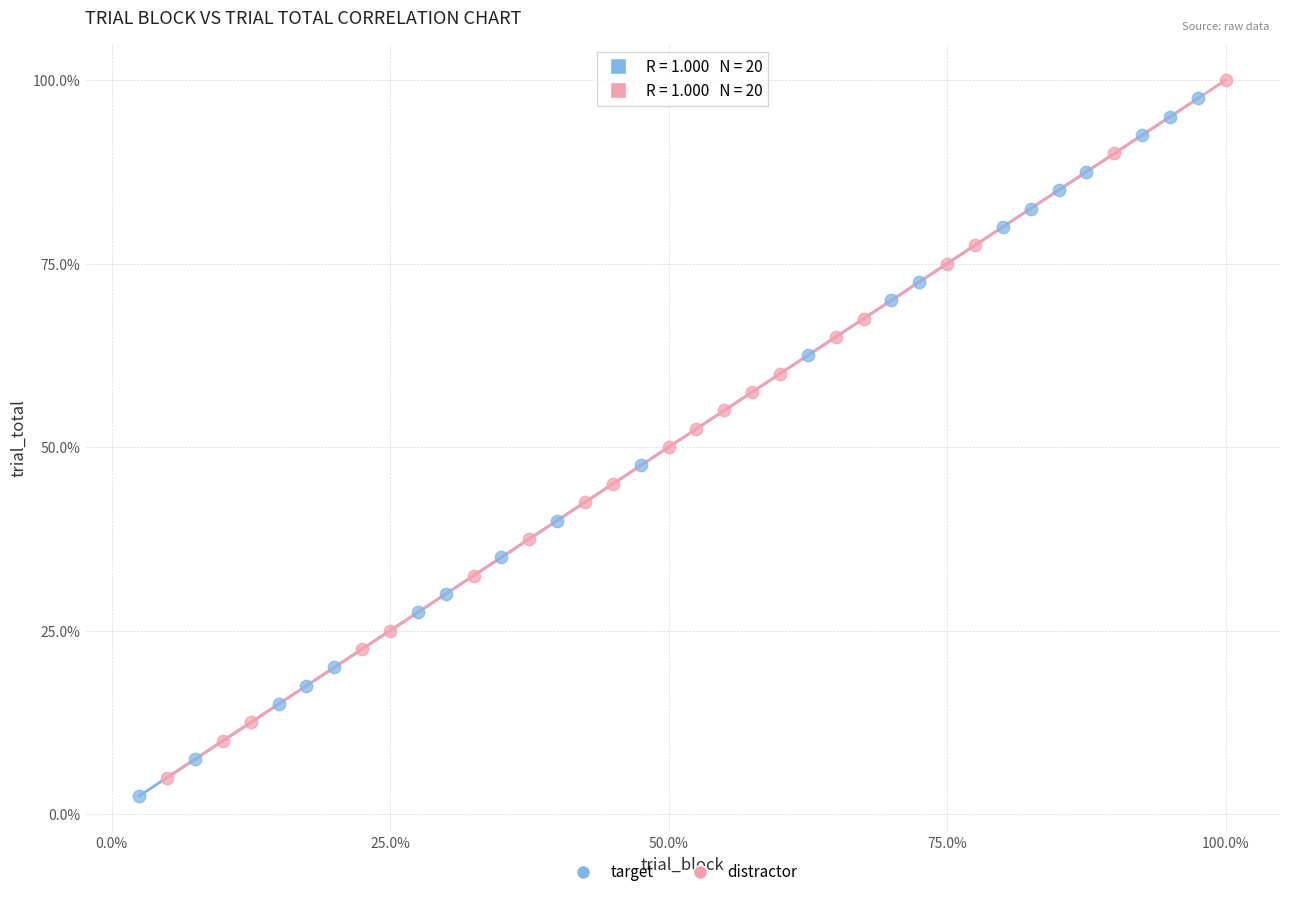

What are all the series names shown in the legend?

target, distractor